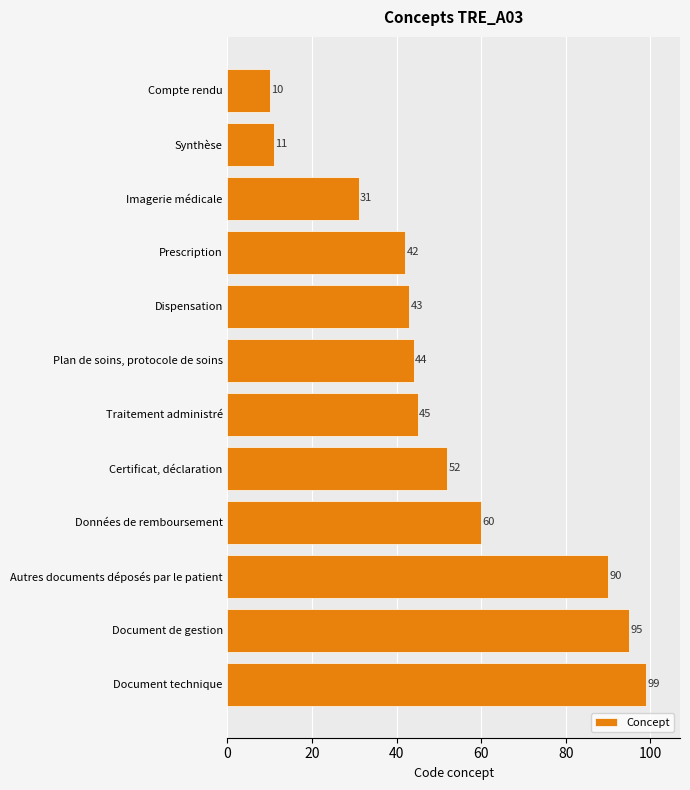

Which has a higher value, Prescription or Autres documents déposés par le patient?

Autres documents déposés par le patient